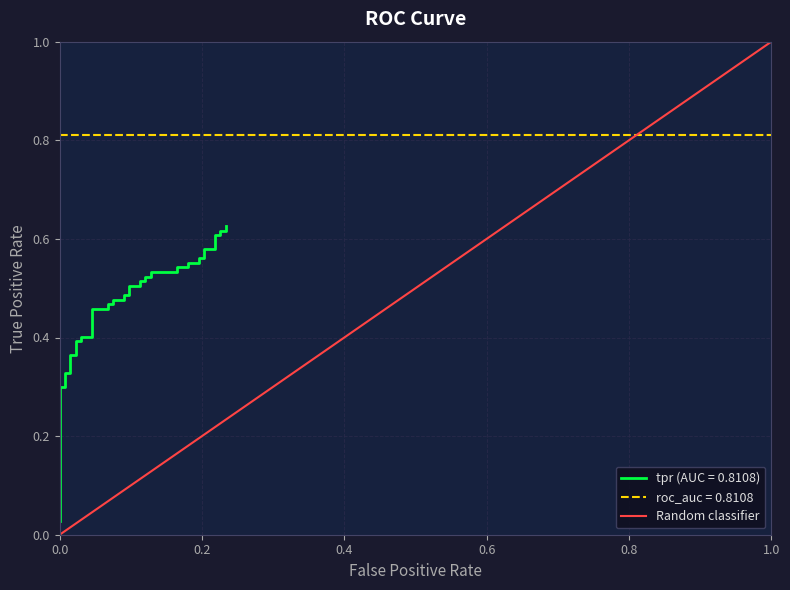

Is the value of Random classifier at 1.0 greater than the value of roc_auc = 0.8108 at 1.0?

Yes